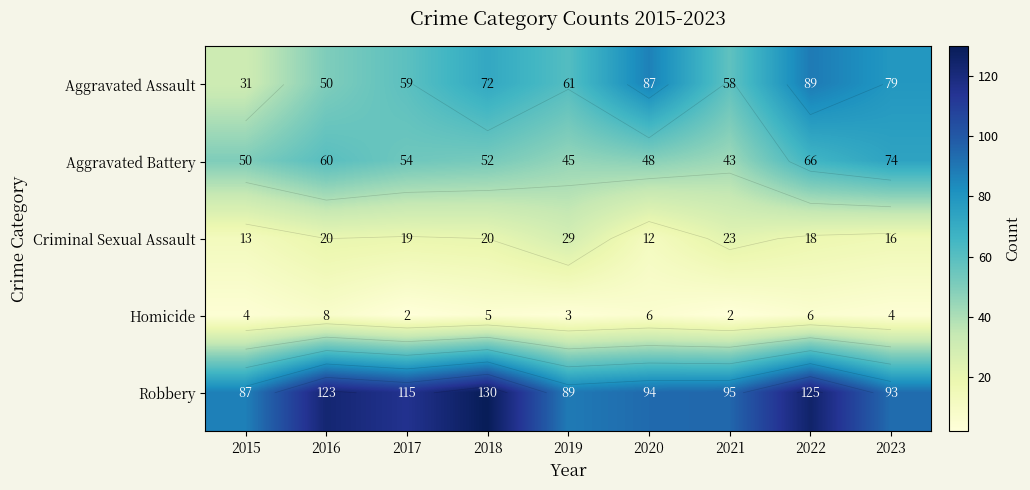

Rank the series at 2015 from lowest to highest value.

Homicide, Criminal Sexual Assault, Aggravated Assault, Aggravated Battery, Robbery